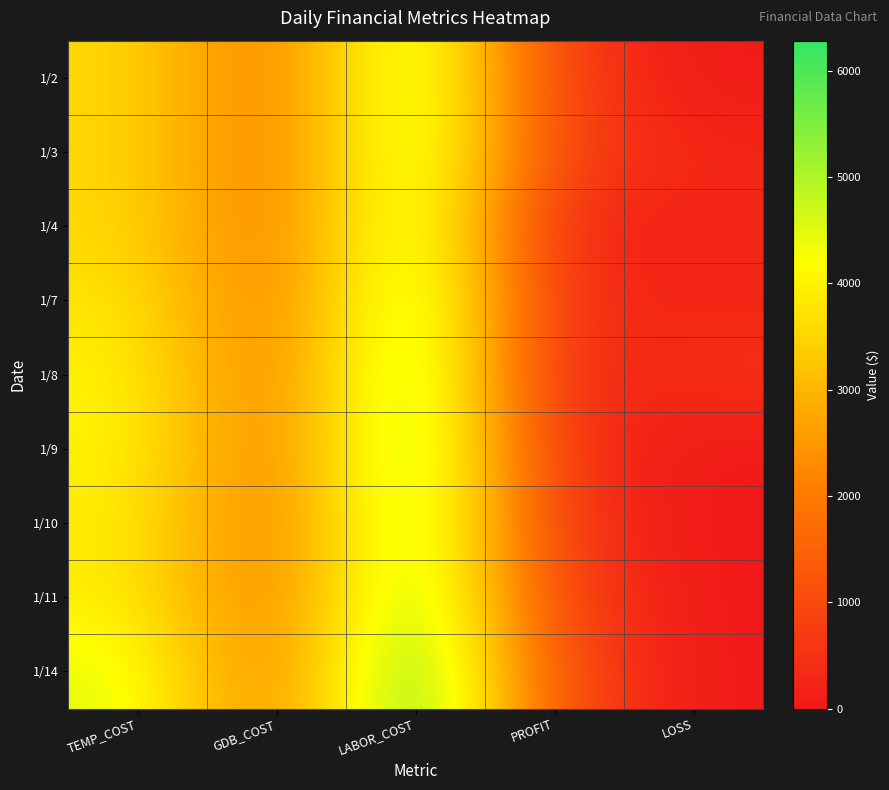

Reading right to left, extract all data points from this chart.

1/2: LOSS=18.0	PROFIT=647.0	LABOR_COST=5356.0	GDB_COST=1760.0	TEMP_COST=3596.0
1/3: LOSS=271.4	PROFIT=806.2	LABOR_COST=5356.0	GDB_COST=1760.0	TEMP_COST=3596.0
1/4: LOSS=257.9	PROFIT=112.6	LABOR_COST=5356.0	GDB_COST=1760.0	TEMP_COST=3596.0
1/7: LOSS=244.4	PROFIT=367.1	LABOR_COST=5588.0	GDB_COST=1760.0	TEMP_COST=3828.0
1/8: LOSS=488.6	PROFIT=109.5	LABOR_COST=5820.0	GDB_COST=1760.0	TEMP_COST=4060.0
1/9: LOSS=9.7	PROFIT=416.8	LABOR_COST=5820.0	GDB_COST=1760.0	TEMP_COST=4060.0
1/10: LOSS=0.0	PROFIT=511.8	LABOR_COST=5704.0	GDB_COST=1760.0	TEMP_COST=3944.0
1/11: LOSS=0.0	PROFIT=759.4	LABOR_COST=5704.0	GDB_COST=1760.0	TEMP_COST=3944.0
1/14: LOSS=0.0	PROFIT=996.5	LABOR_COST=6284.0	GDB_COST=1760.0	TEMP_COST=4524.0